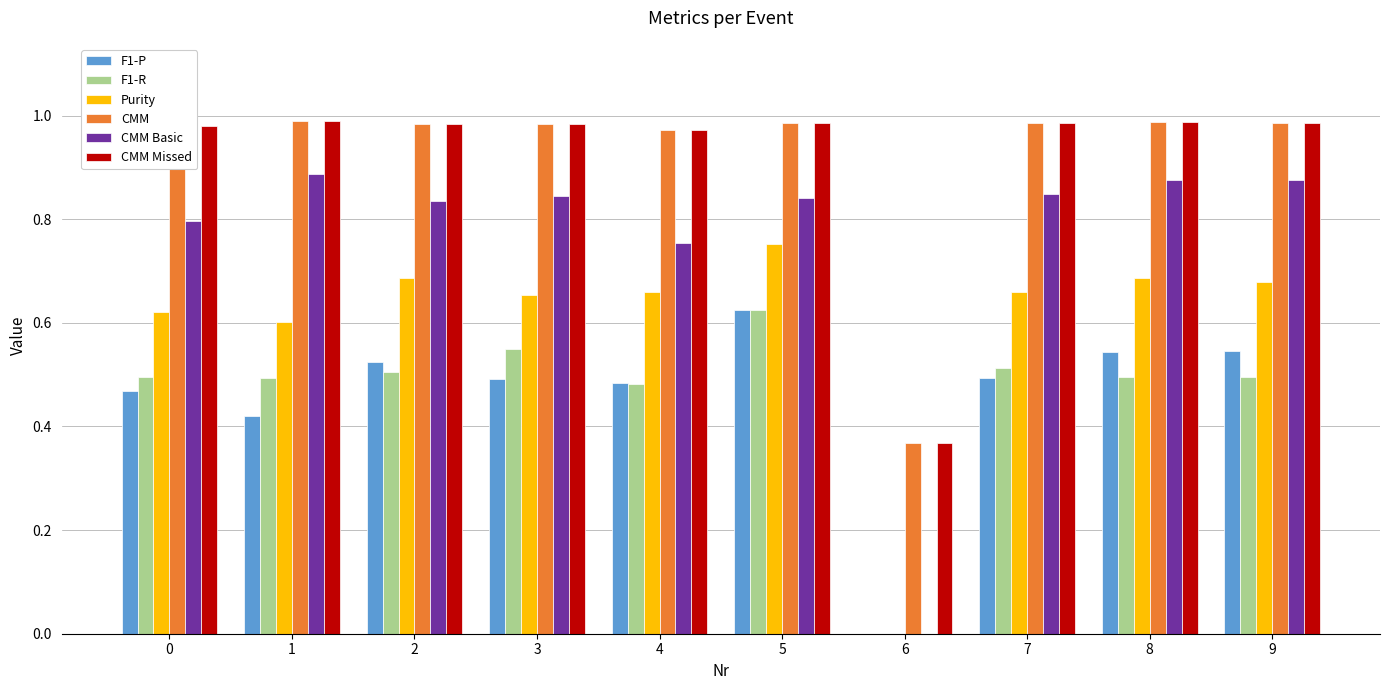

How many data points in F1-R are above 0?

9